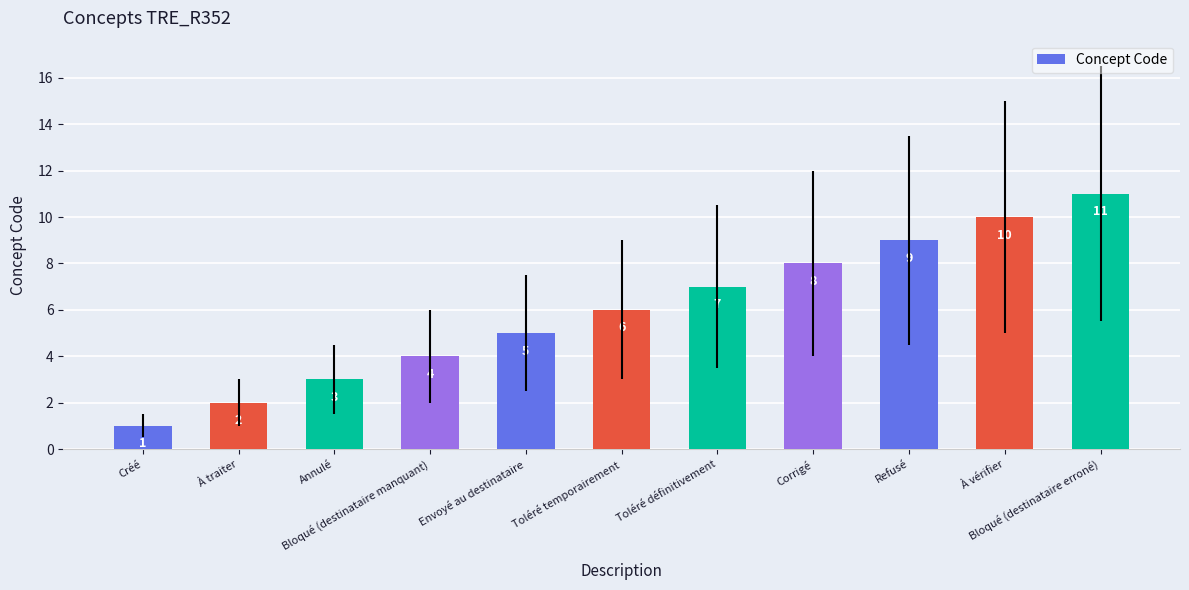

Reading right to left, transcribe all the data shown in this chart.

11	10	9	8	7	6	5	4	3	2	1